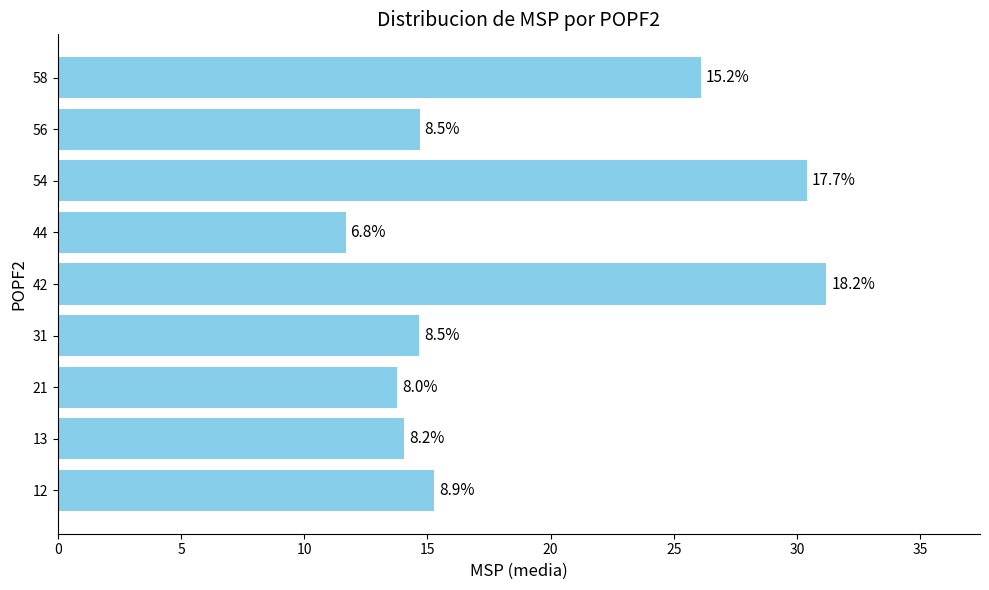

How many bars are there in total?

9